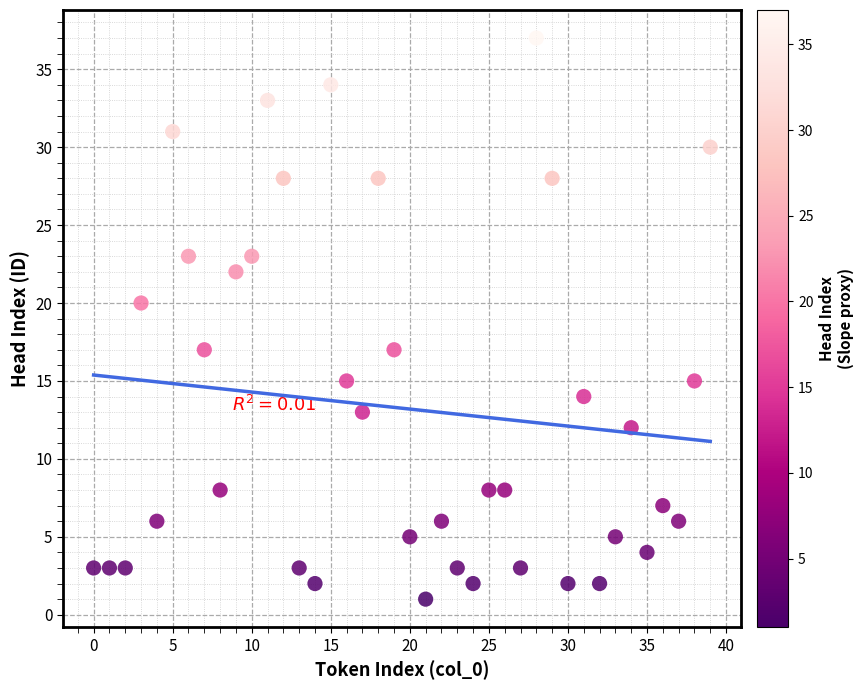

What is the range of Y values (max minus min)?

36